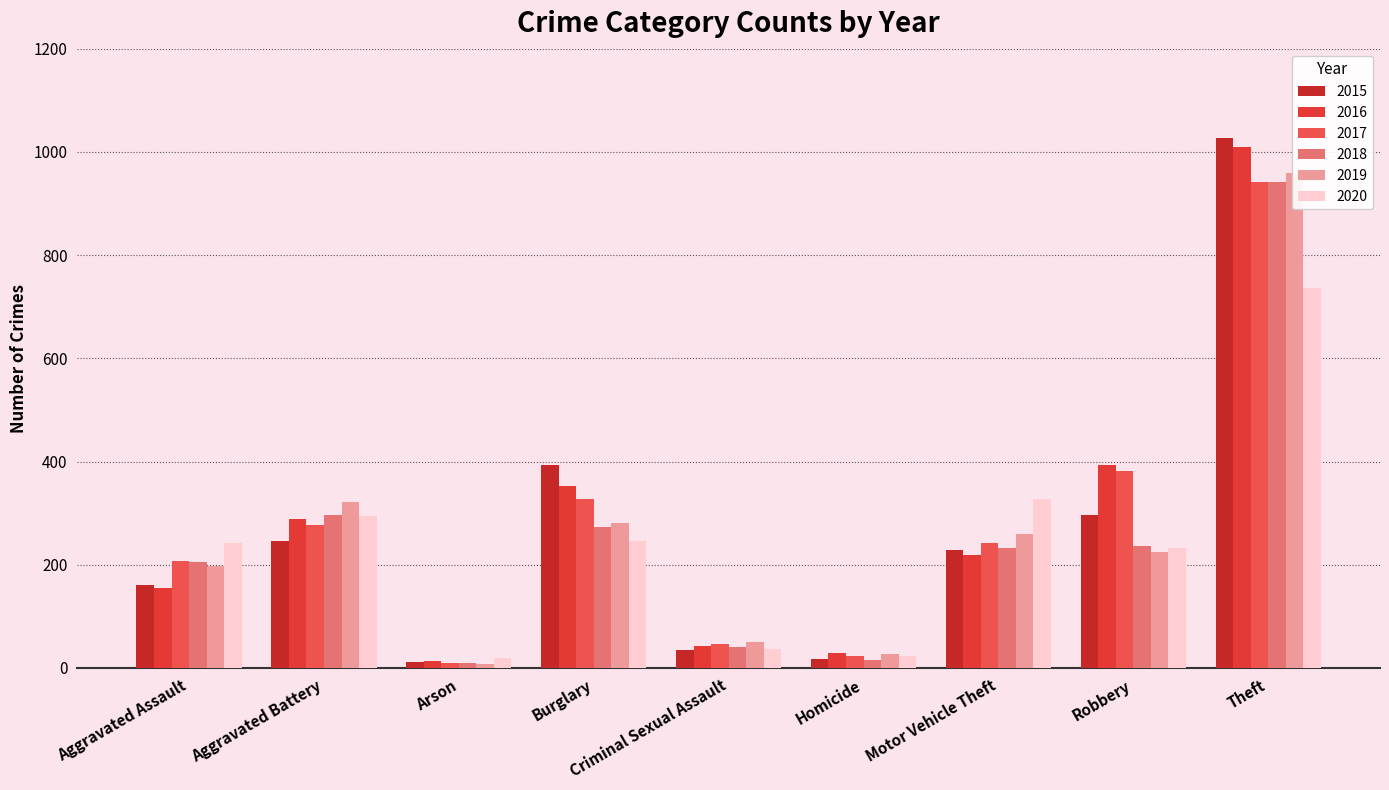

Is it true that 2016 equals 520 at Burglary?

False